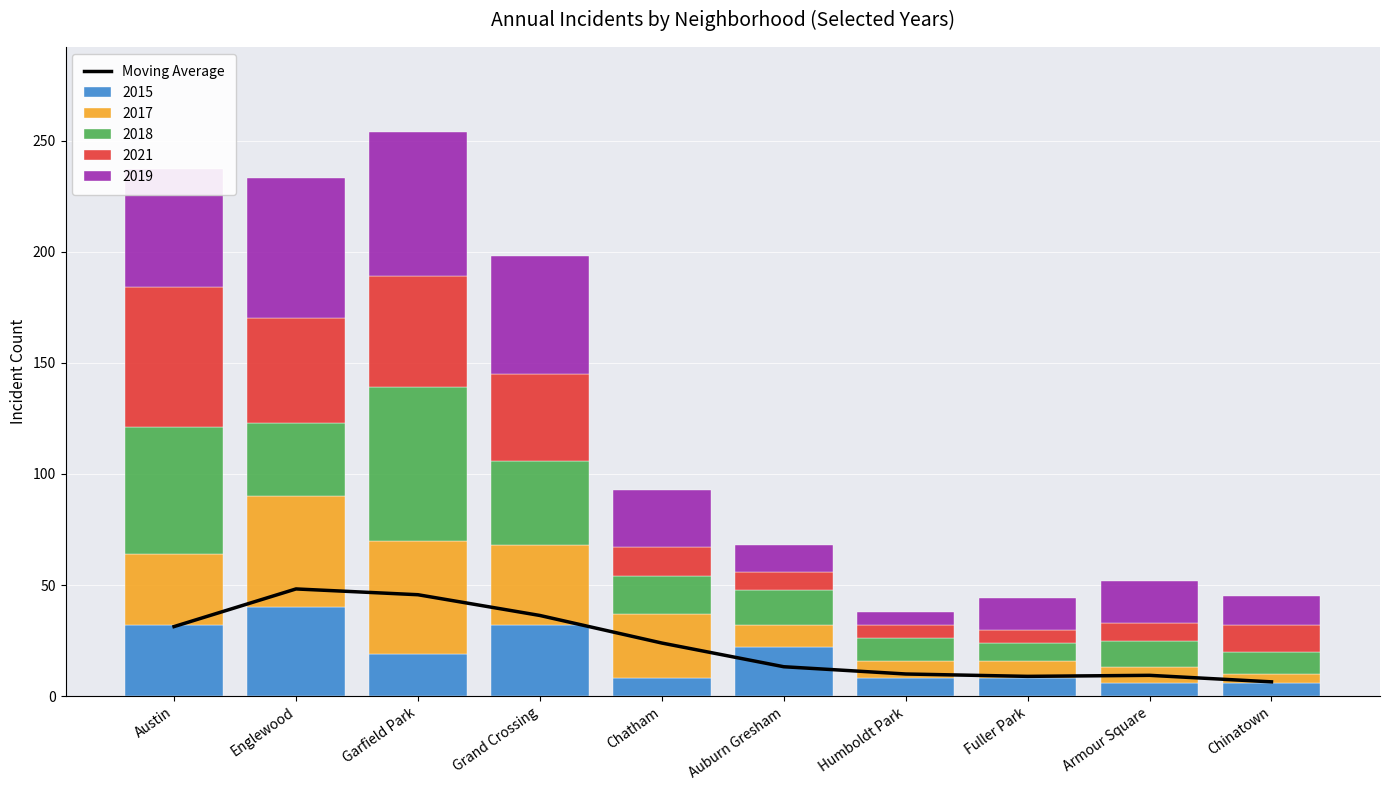

What is the difference between the values at Garfield Park and Englewood?

2.6